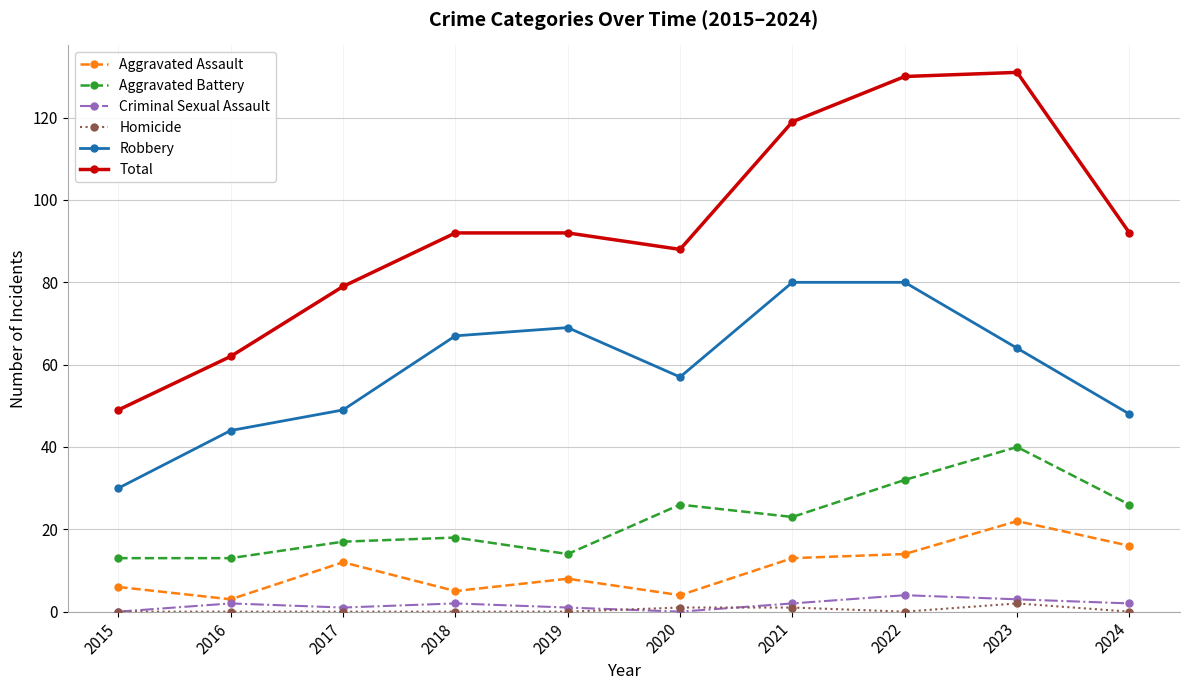

Is it true that Robbery equals 106 at 2021?

False